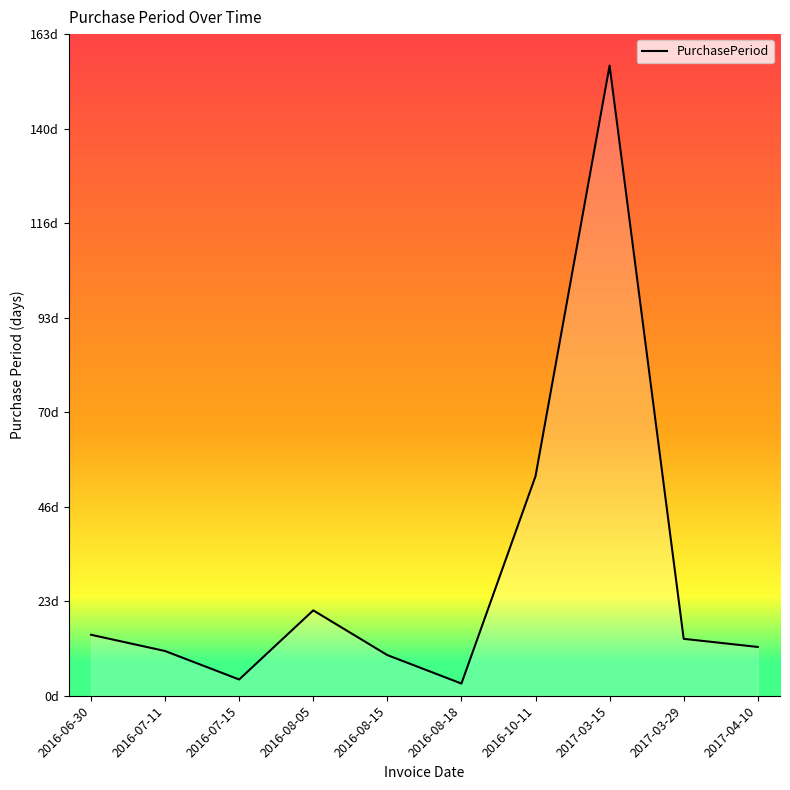

Rank the categories by value from highest to lowest.

2017-03-15, 2016-10-11, 2016-08-05, 2016-06-30, 2017-03-29, 2017-04-10, 2016-07-11, 2016-08-15, 2016-07-15, 2016-08-18